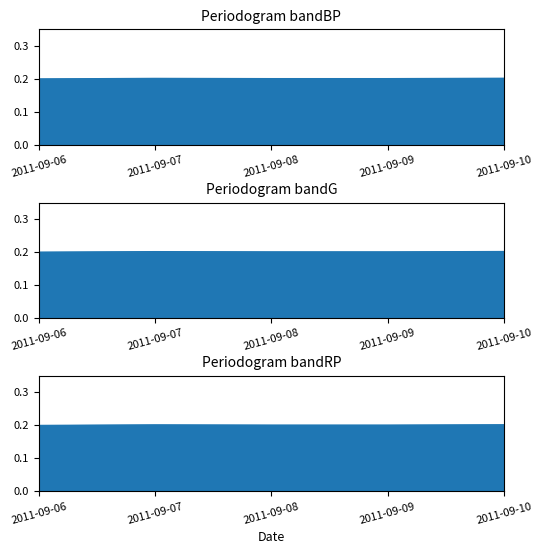

At which category does the chart reach its minimum across all series?

2011-09-06